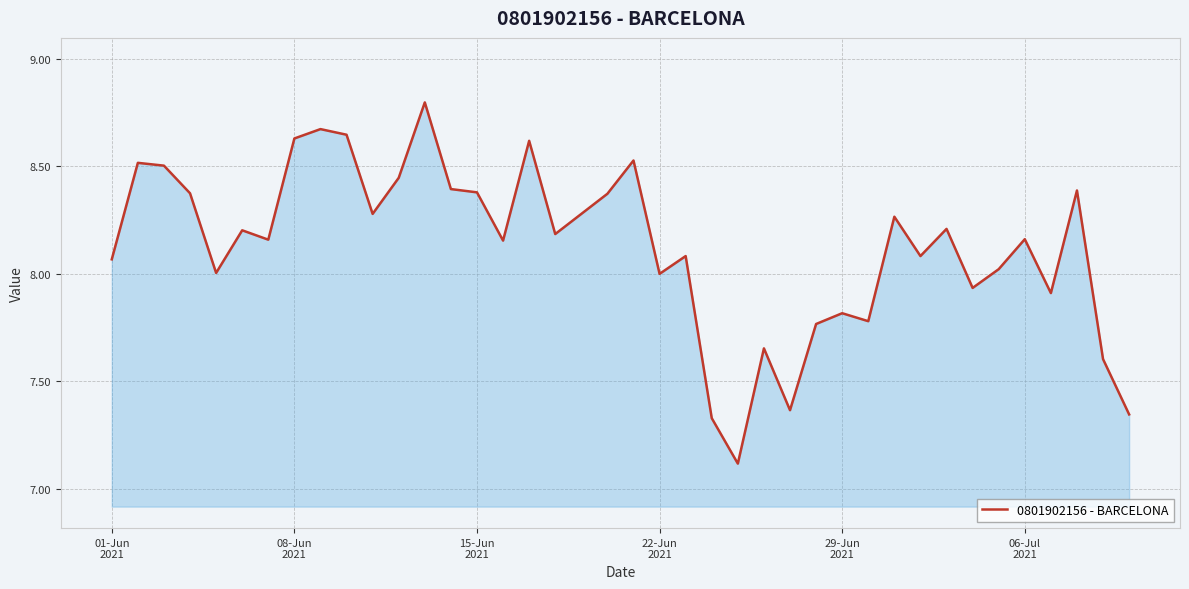

What is the greatest value displayed?

8.8